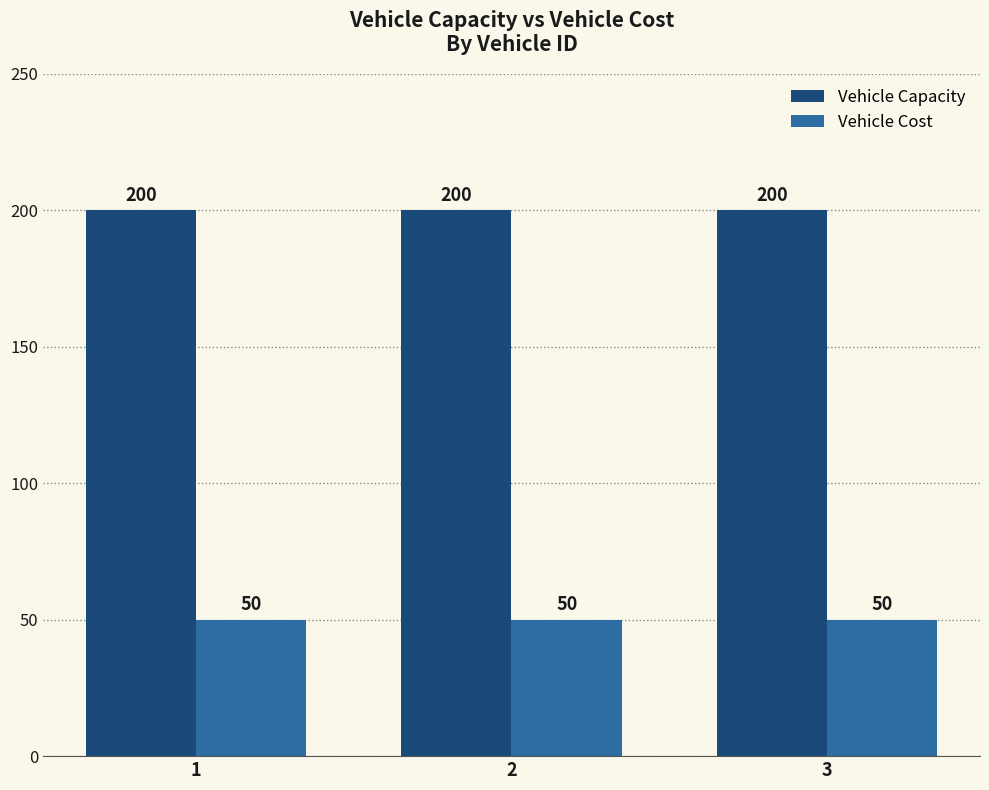

Reading left to right, transcribe all the data shown in this chart.

Vehicle Capacity: 200	200	200
Vehicle Cost: 50	50	50